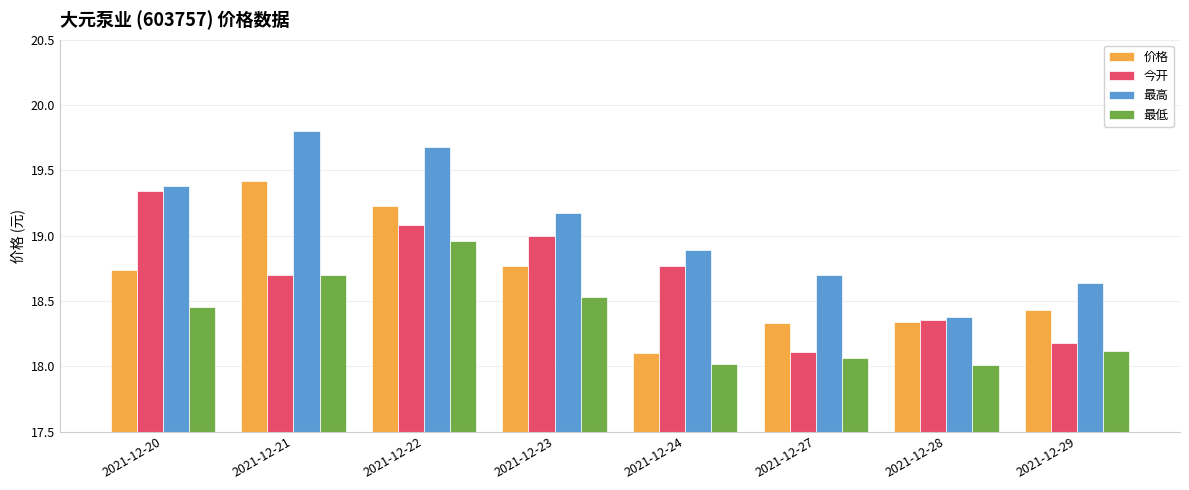

Which category has the lowest value in the 今开 series?

2021-12-27